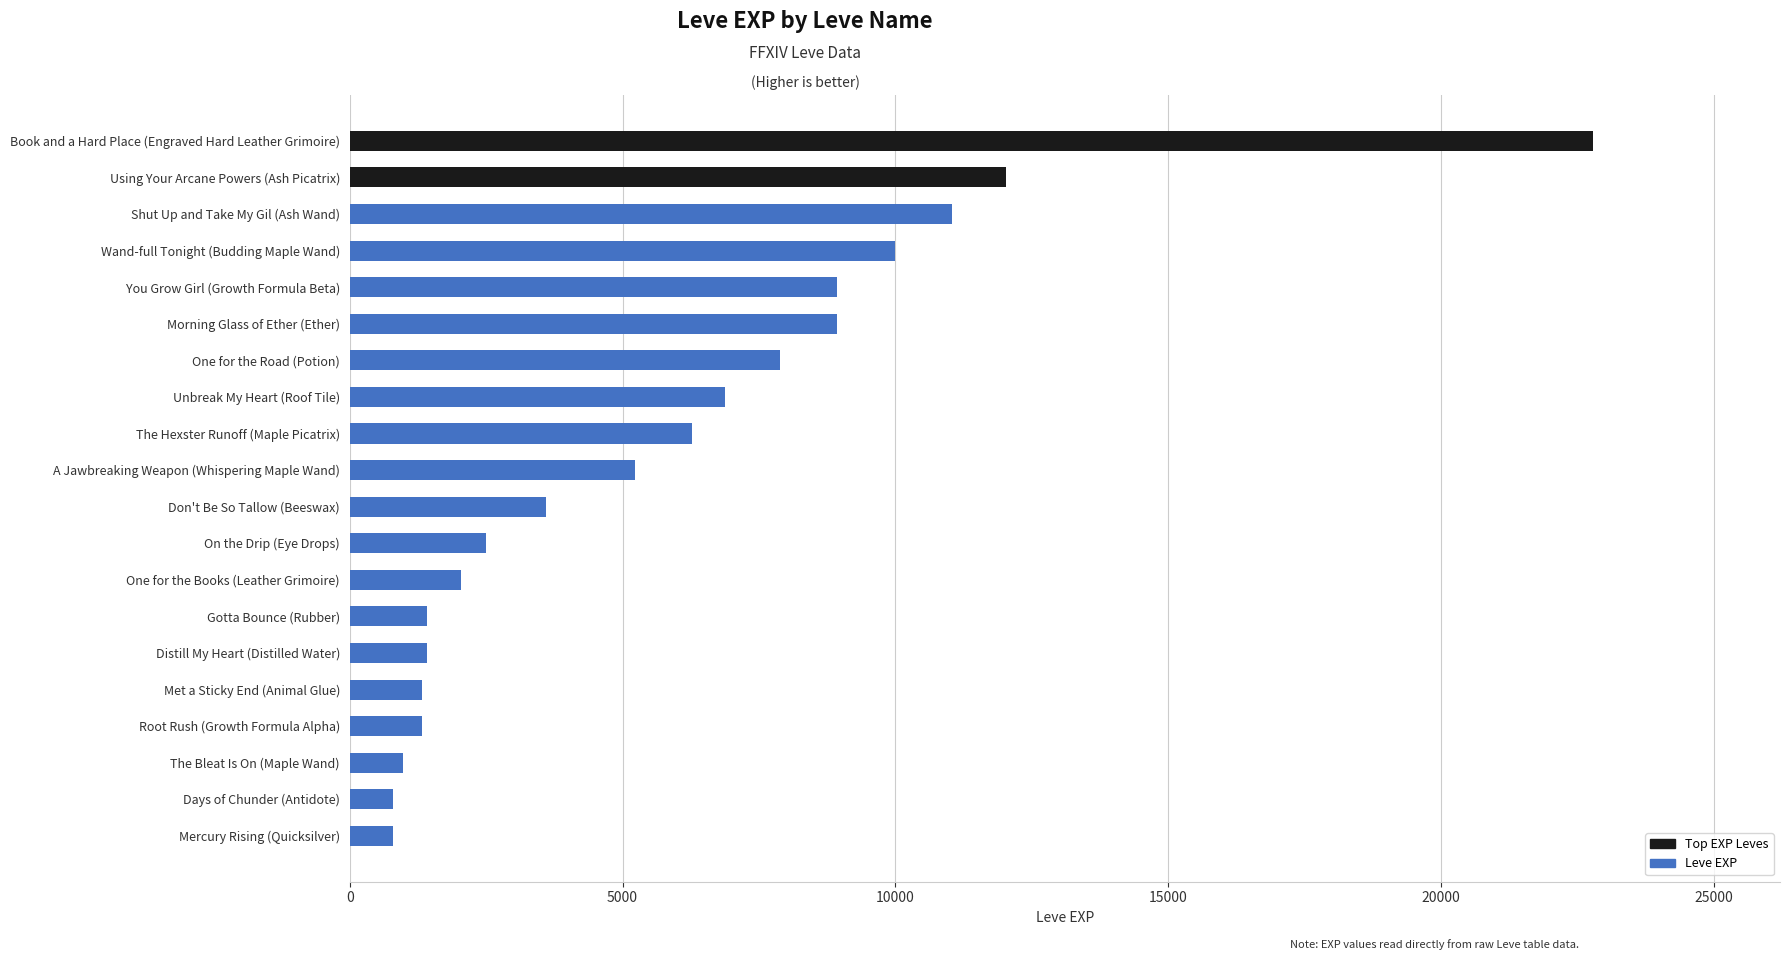

Approximately how many times larger is the value at Shut Up and Take My Gil (Ash Wand) compared to A Jawbreaking Weapon (Whispering Maple Wand)?

2.1